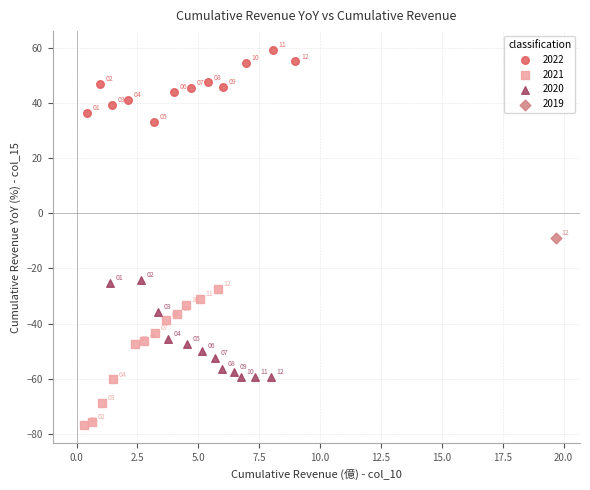

Which series reaches the minimum Y coordinate?

2021